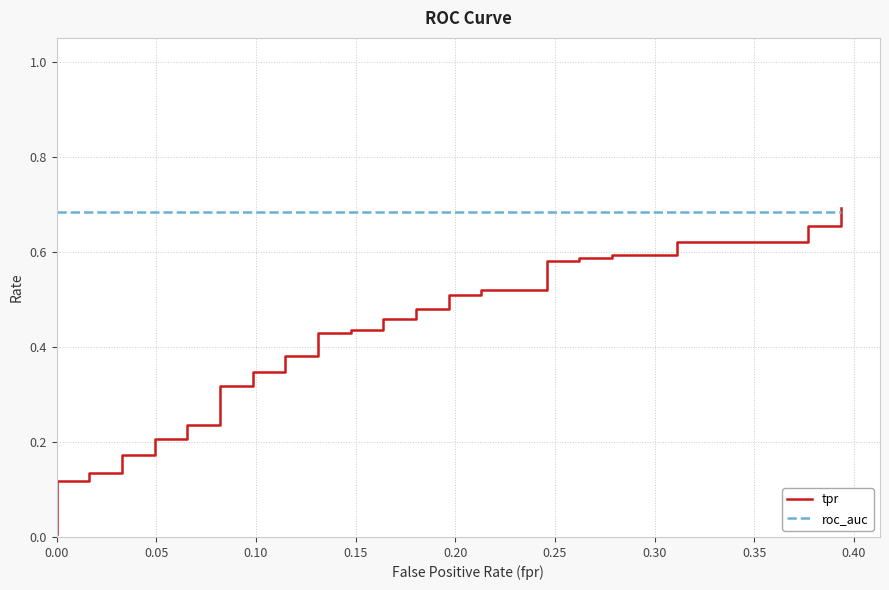

At how many categories does at least one series exceed 0?

40